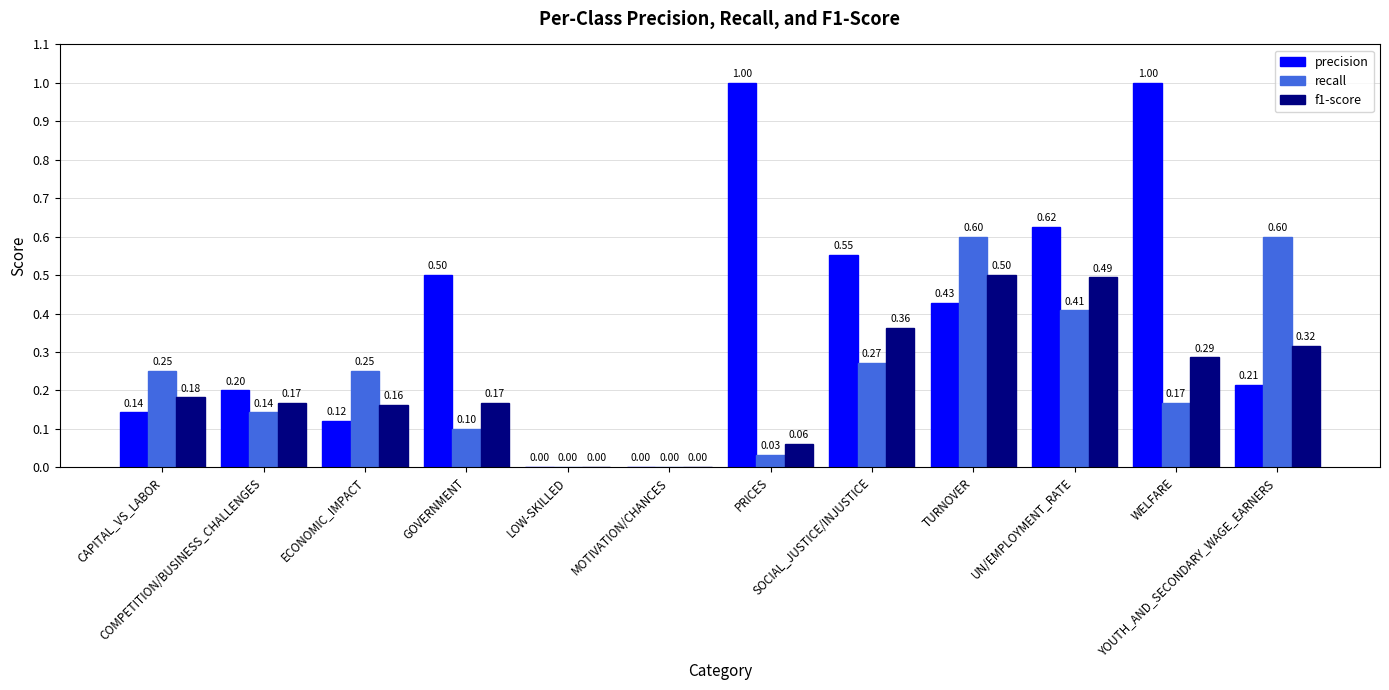

Which series has the largest total across all categories?

precision